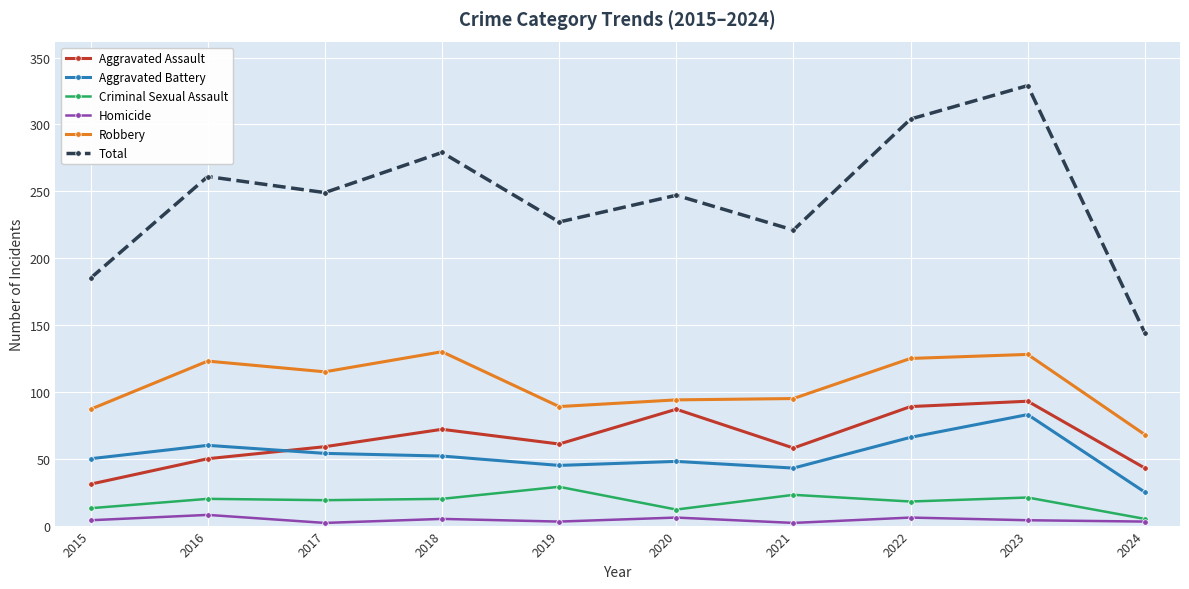

Which series changed the most between 2015 and 2017?

Total